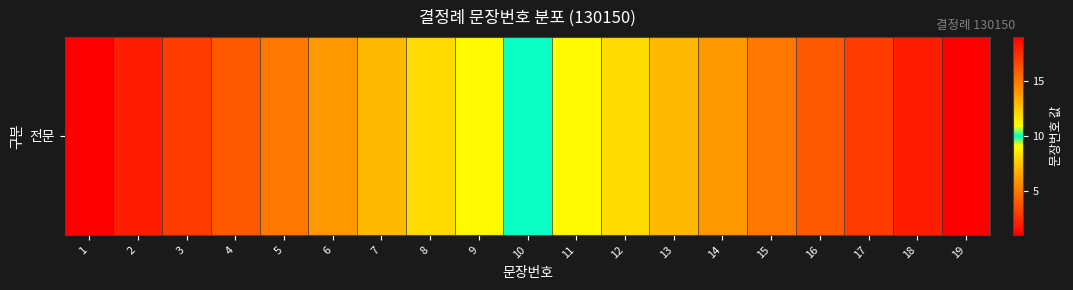

List the labels in order of value, smallest first.

1, 2, 3, 4, 5, 6, 7, 8, 9, 10, 11, 12, 13, 14, 15, 16, 17, 18, 19